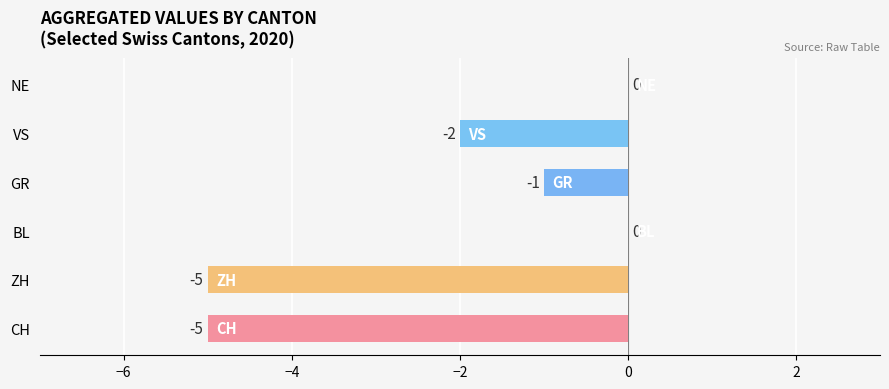

What is the change in value from VS to NE?

+2